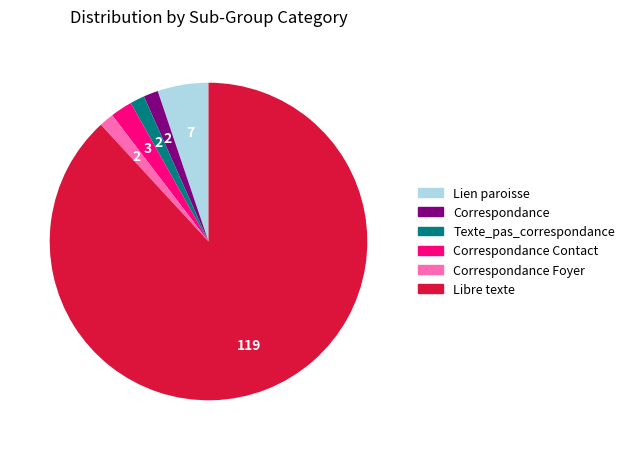

Is there a majority slice in this chart?

Yes